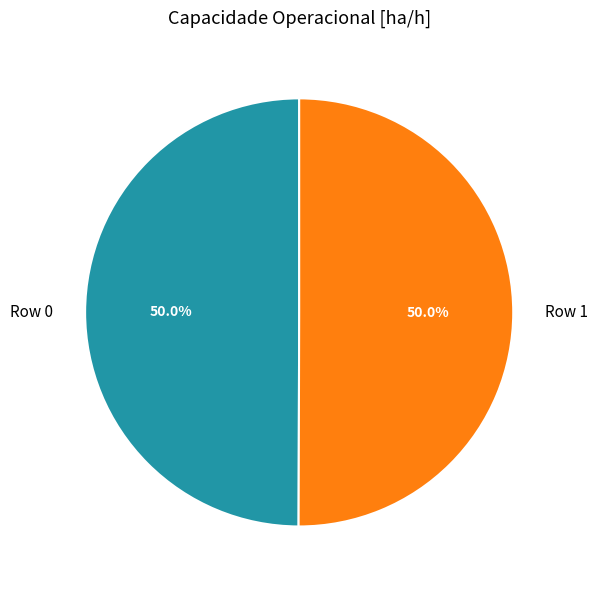

To the nearest percent, what portion does Row 0 represent?

50%